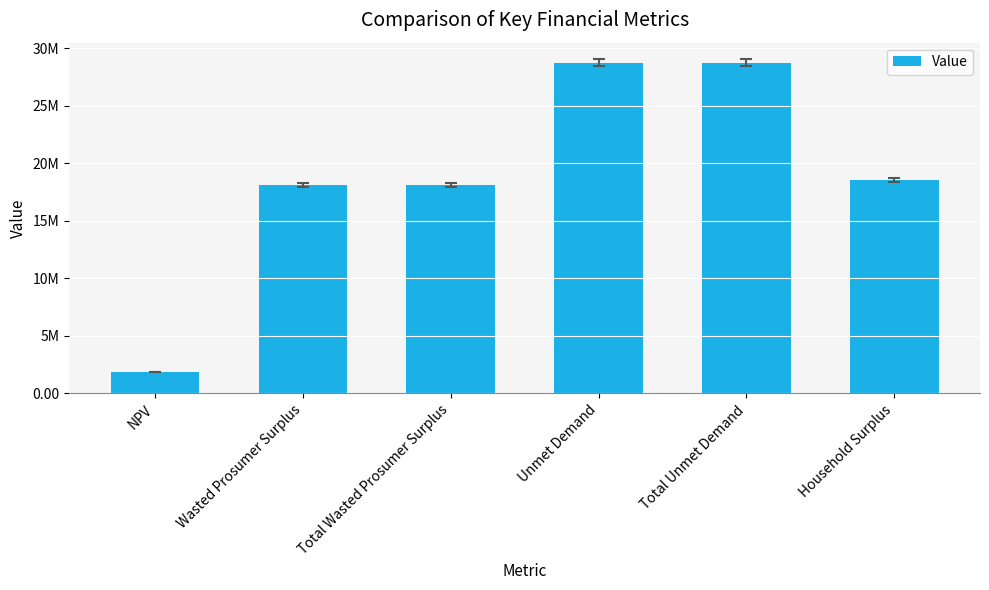

What is the difference between the maximum and minimum values?

26880089.2